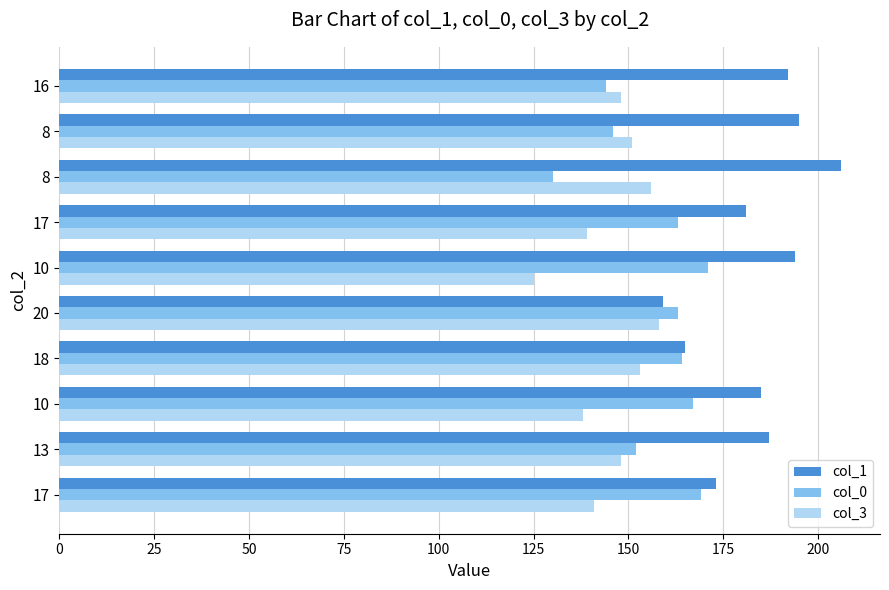

What are all the series names shown in the legend?

col_1, col_0, col_3